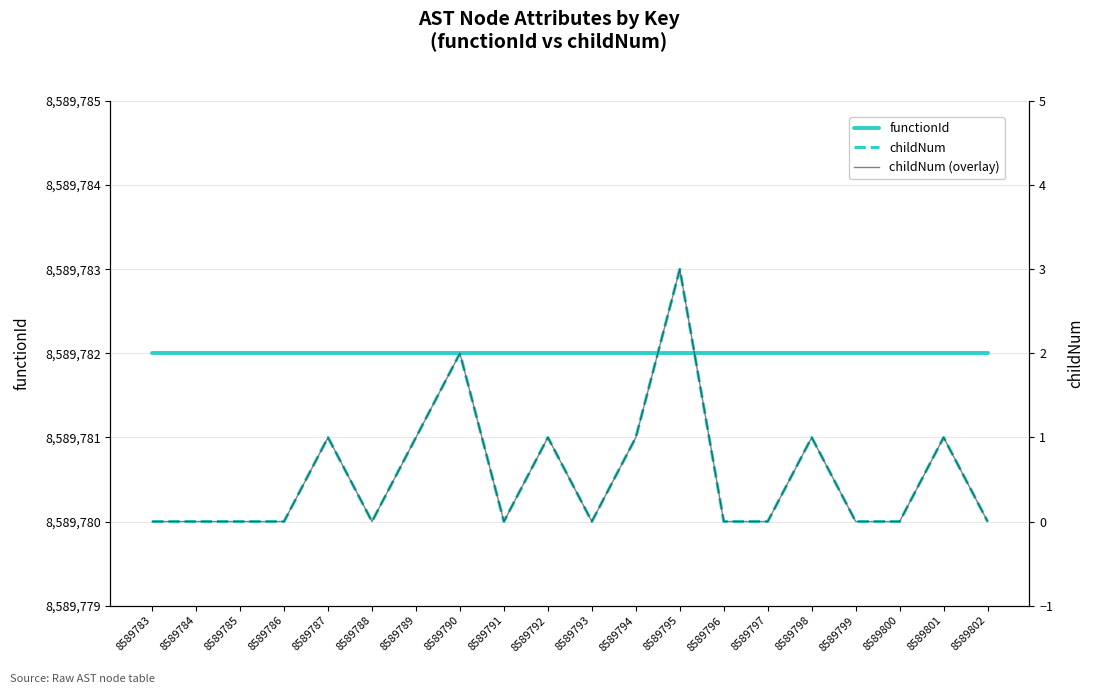

How many childNum (overlay) values are between 0 and 1?

18